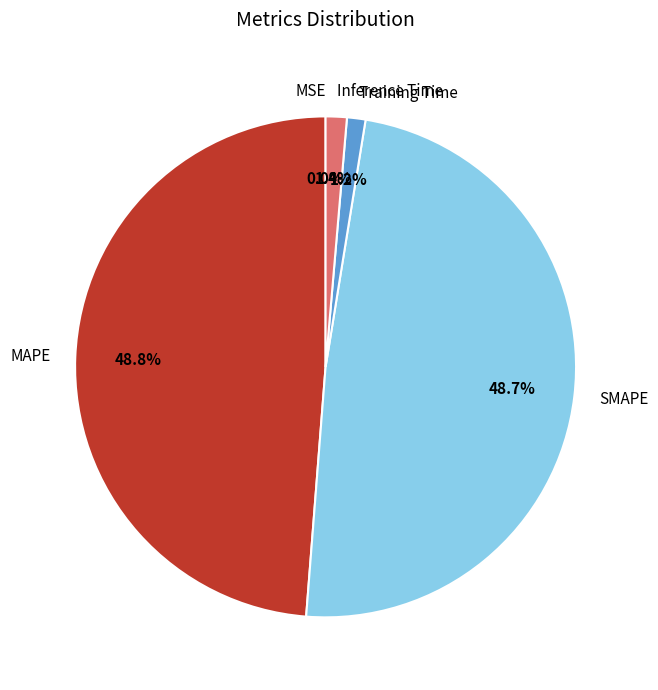

Is there any slice that represents more than half of the pie?

No